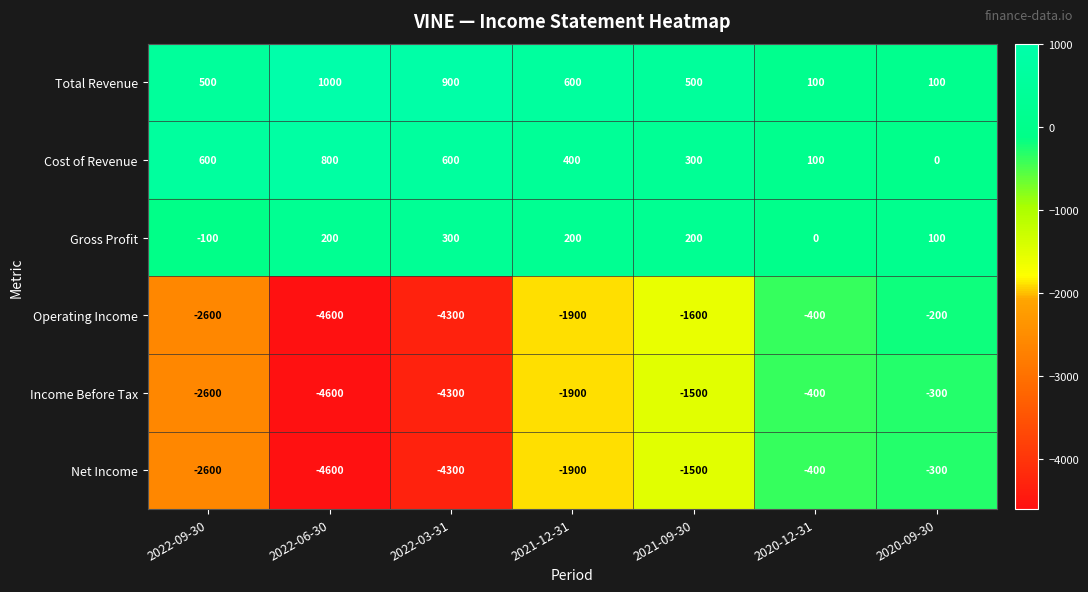

What is the total value across all series at 2021-09-30?

-3600